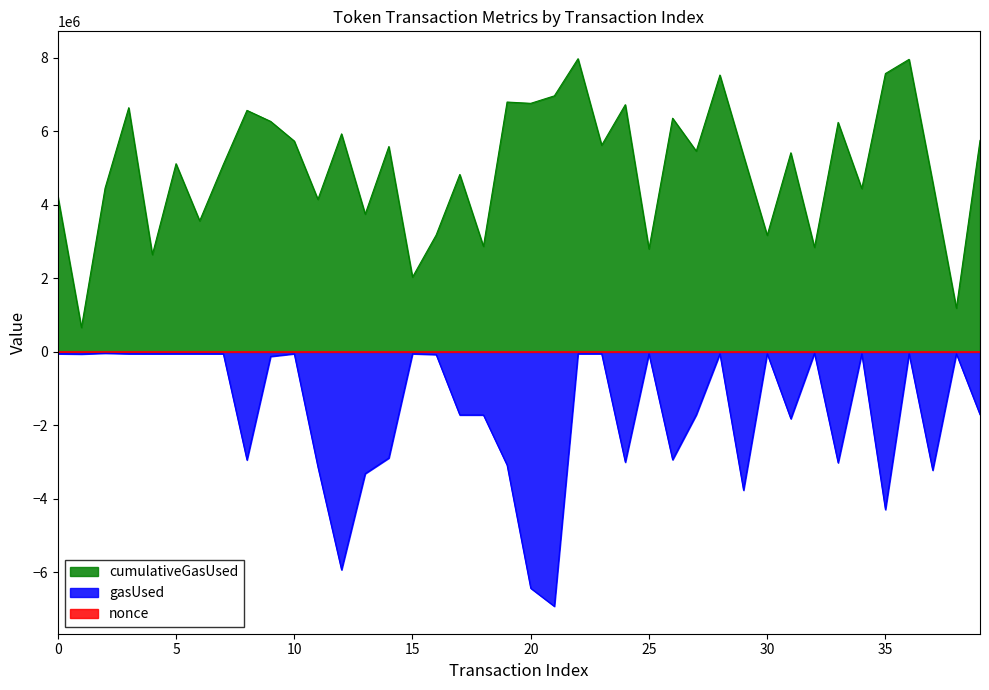

Count the number of categories in the chart.

40